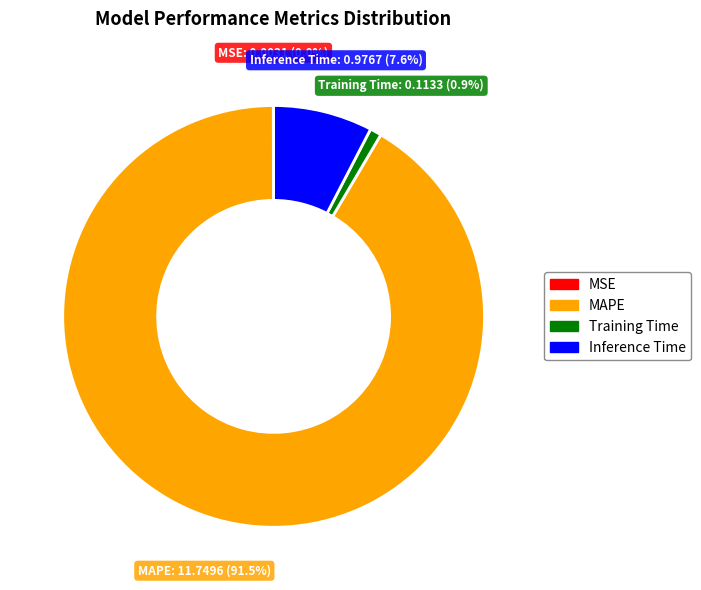

Is there any slice that represents more than half of the pie?

Yes